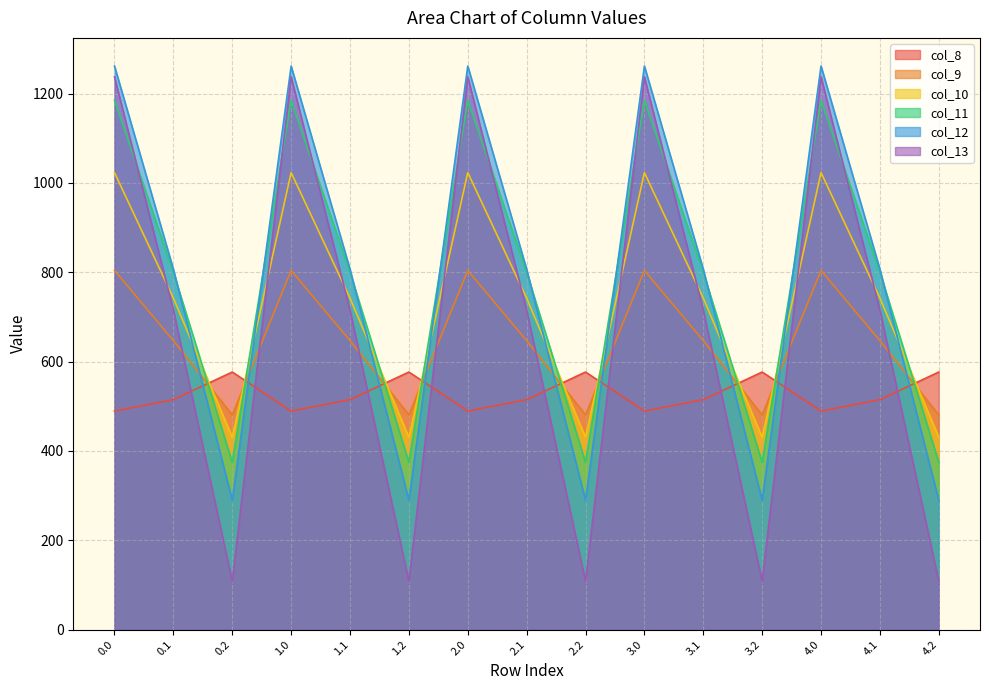

How many lines are shown in the chart?

6